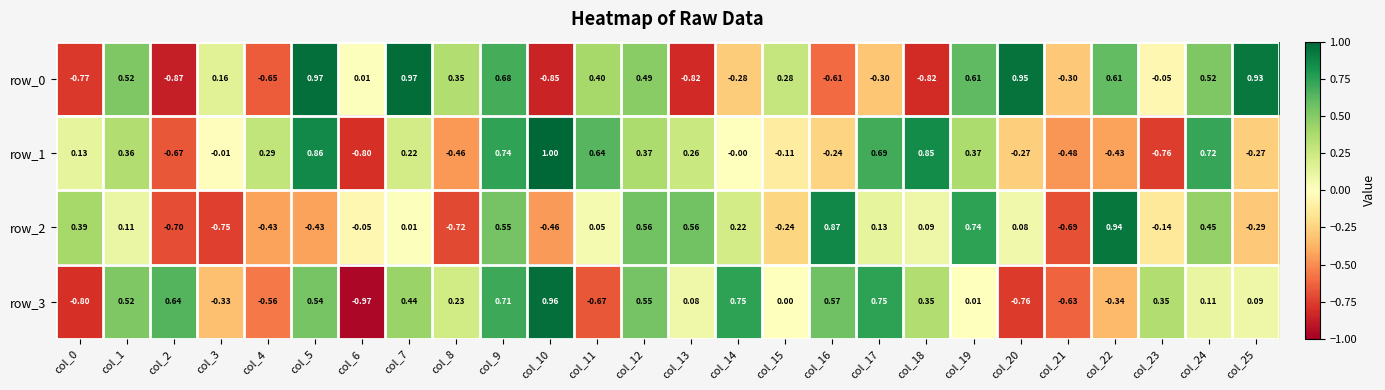

Is the value of row_2 at col_25 greater than the value of row_3 at col_25?

No